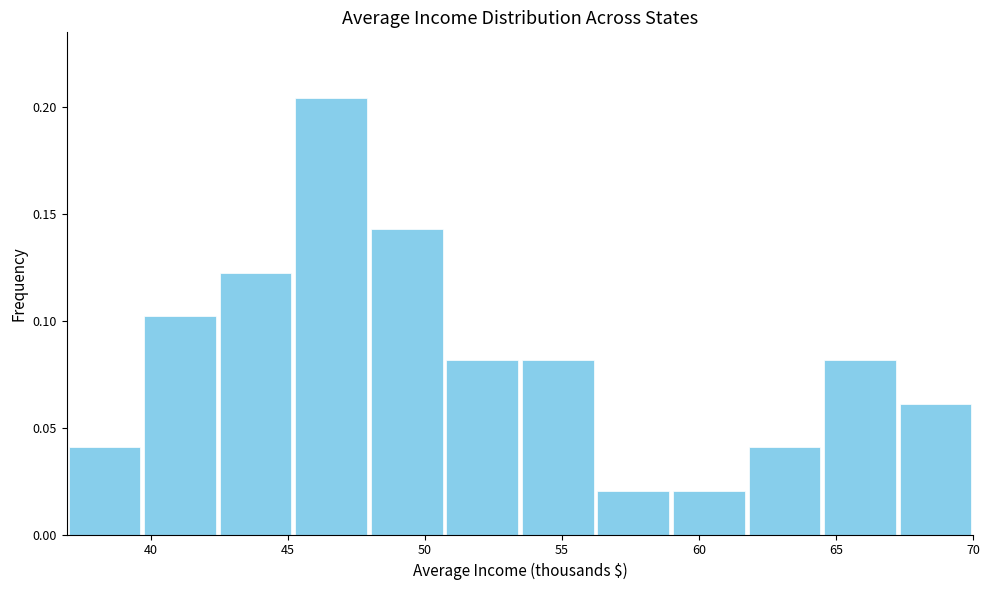

What is the height of the bar covering 67.5 to 70.0 on the x-axis? Neither the bar edges nor the heights are printed on the chart, so give them approximately, as read against the axes.

0.060